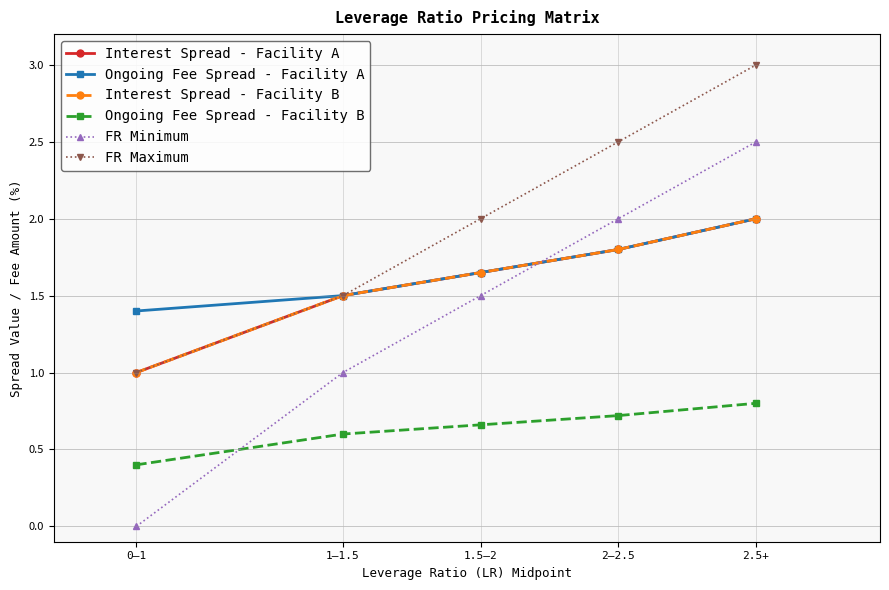

What is the difference between the second highest and second lowest values in the Ongoing Fee Spread - Facility B series?

0.1